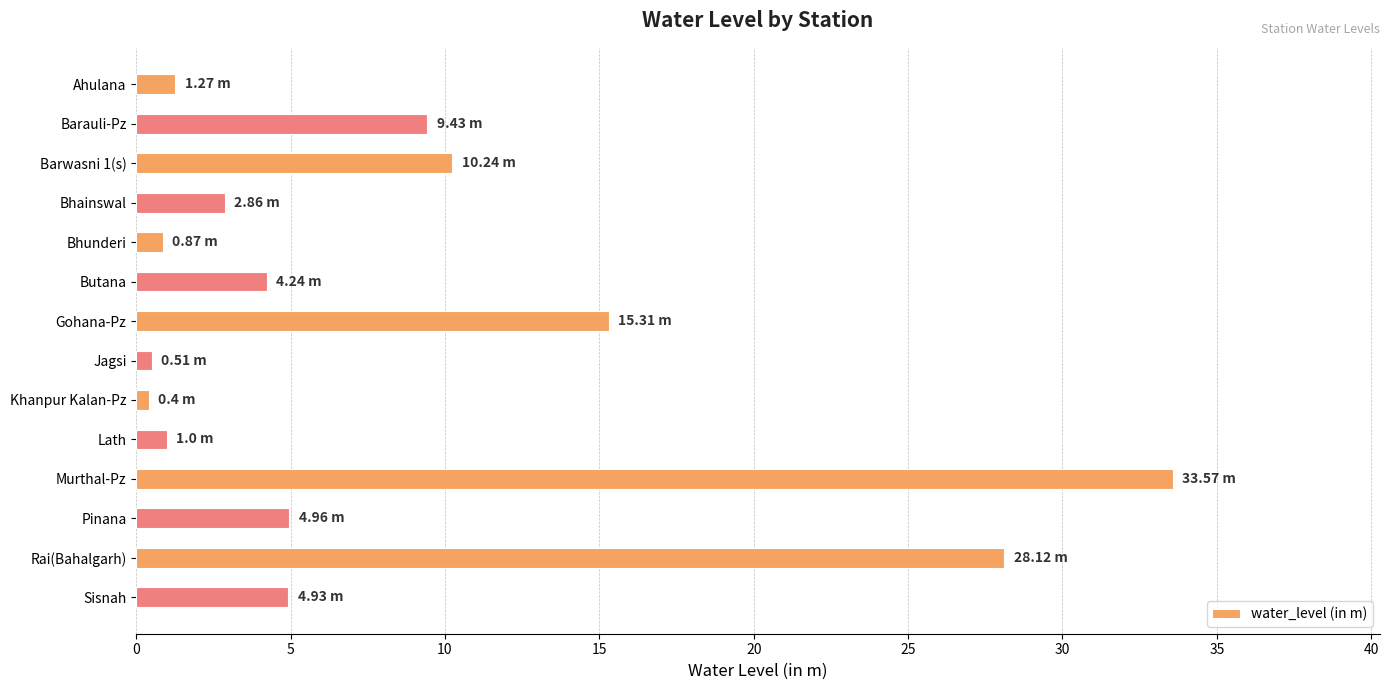

True or false: the data shows 0.9 at Bhunderi.

True